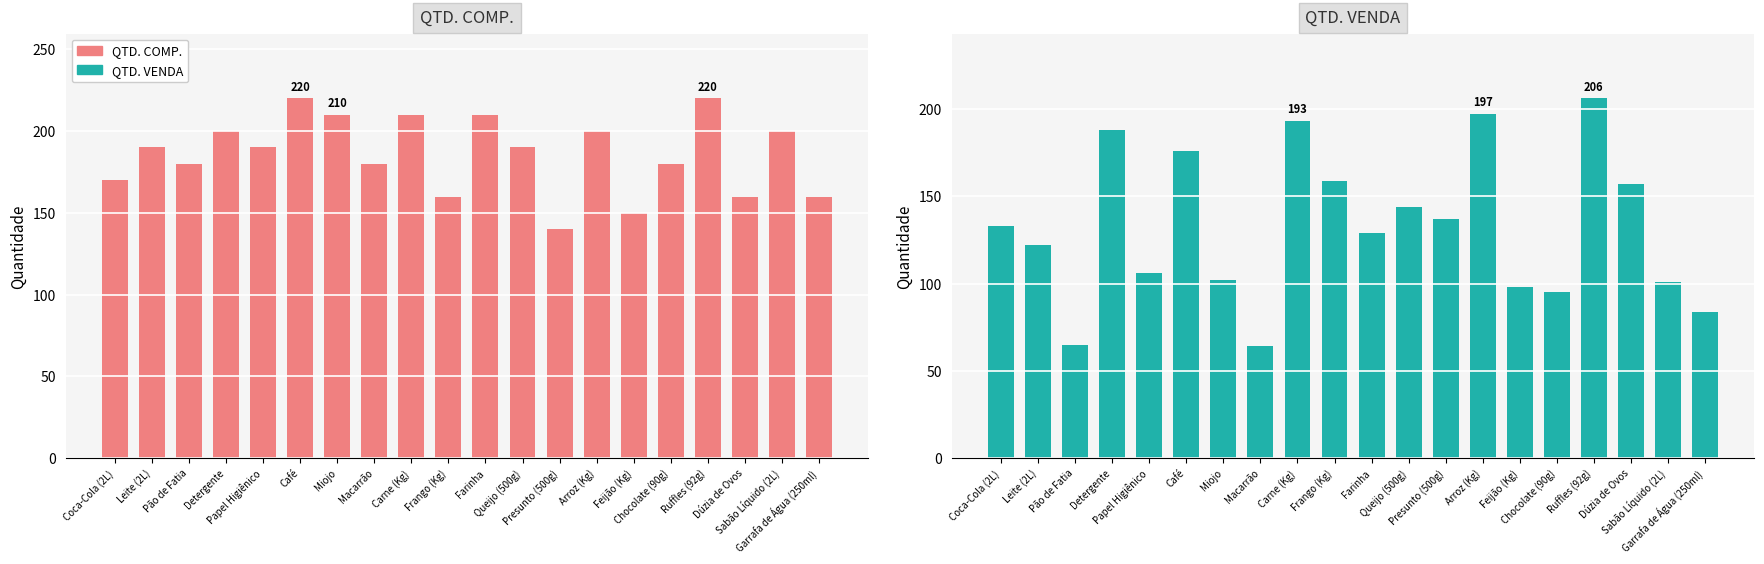

What is the difference between the QTD. VENDA values at Feijão (Kg) and Dúzia de Ovos?

59